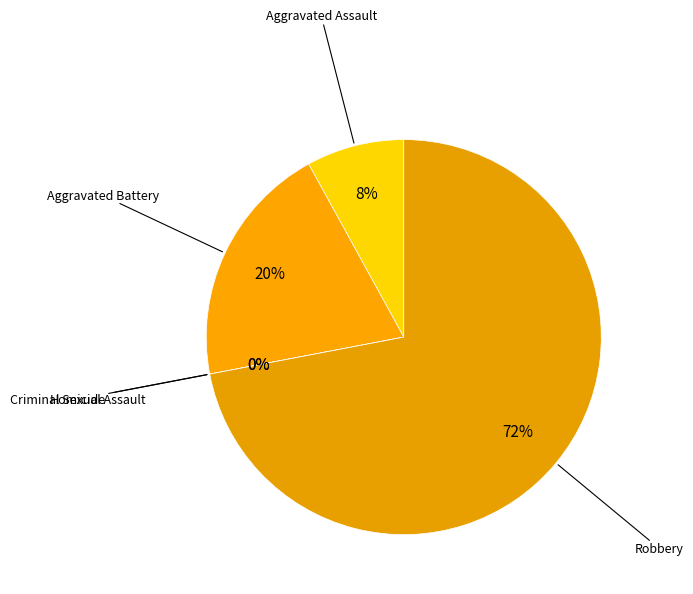

What percentage is the Aggravated Battery slice, to the nearest percent?

20%